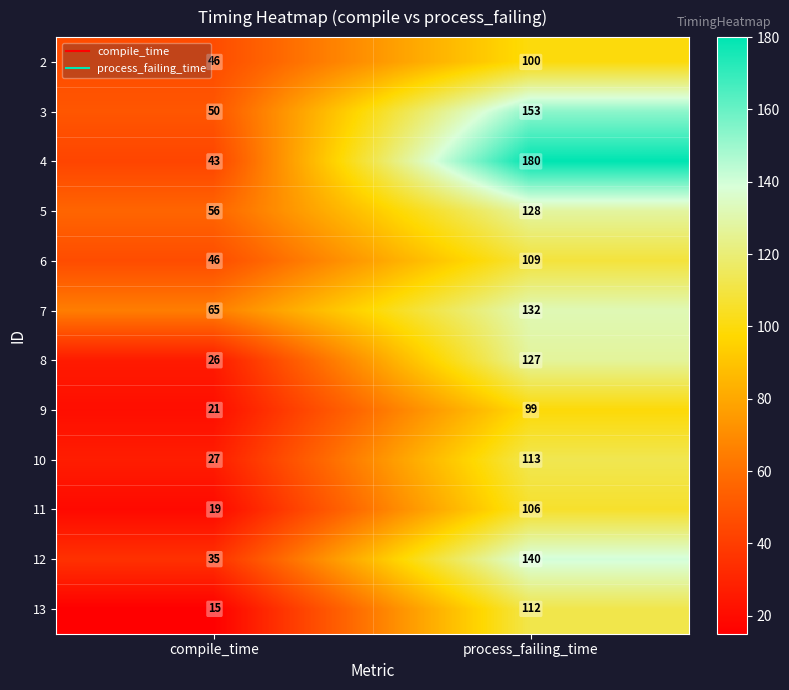

What is the maximum value shown in the chart?

180